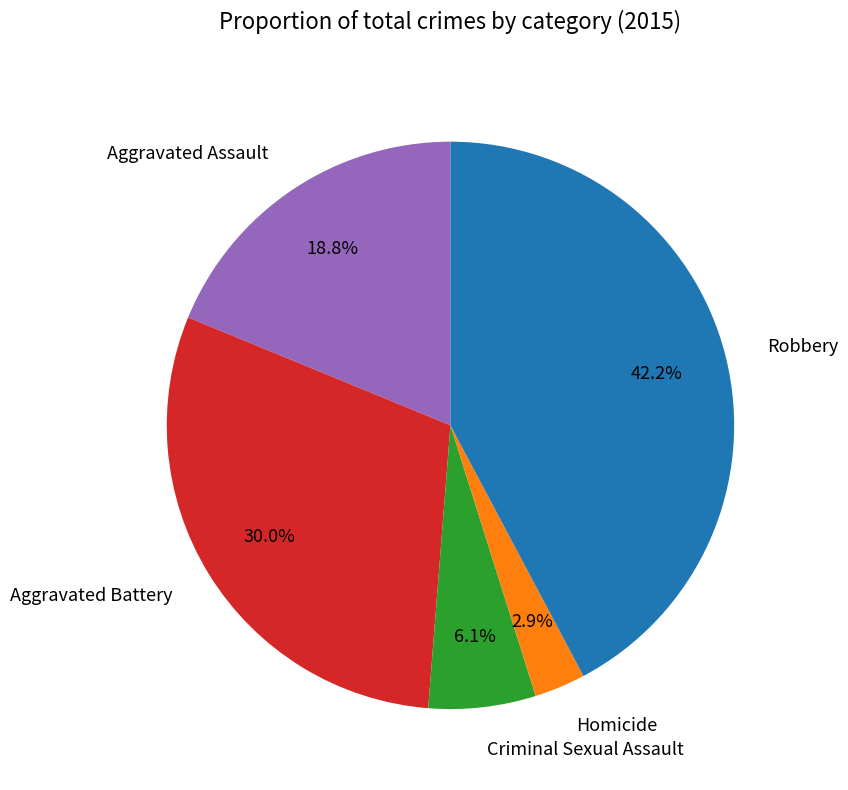

Which has a higher value, Criminal Sexual Assault or Aggravated Assault?

Aggravated Assault